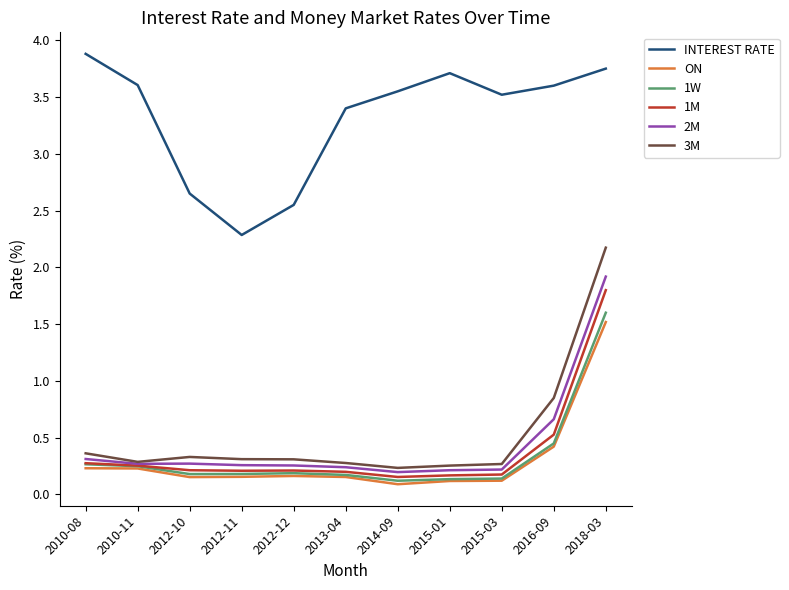

The value of 1W at 2012-12 is 0.2. True or false?

True